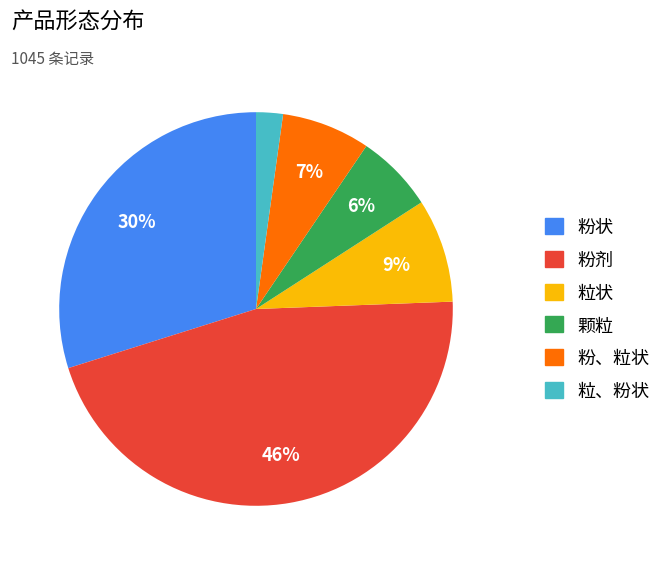

To the nearest percent, what is the combined percentage of 颗粒 and 粒状?

15%